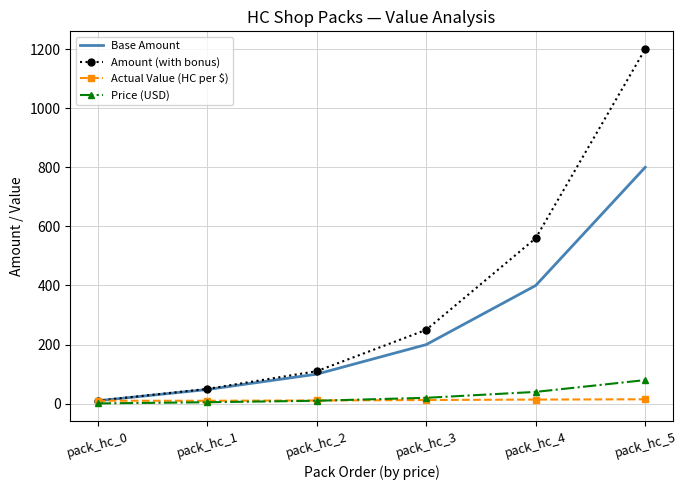

What is the sum of all Base Amount values?

1558.0